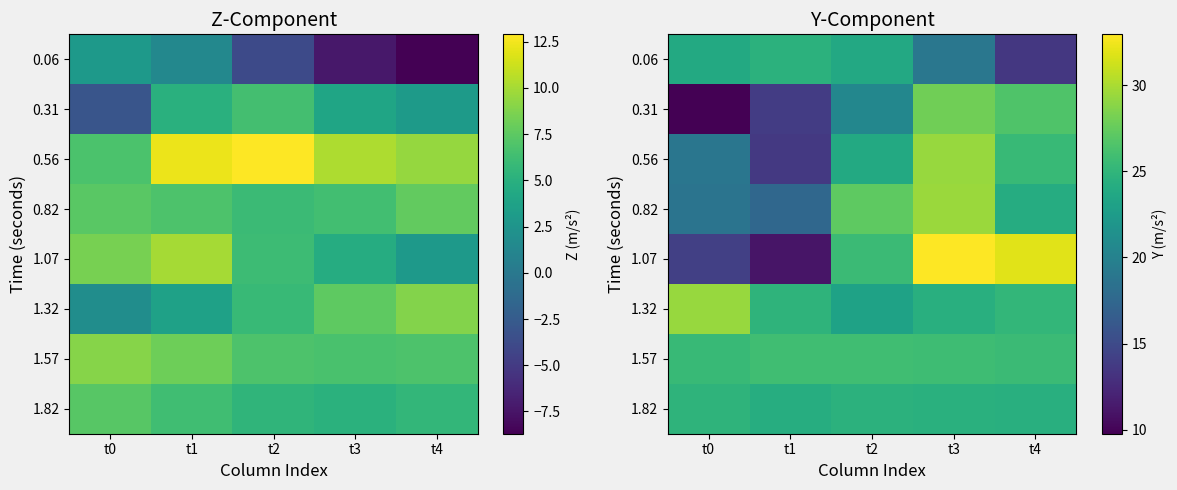

What is the difference between the 1.57 values at t4 and t2?

0.3